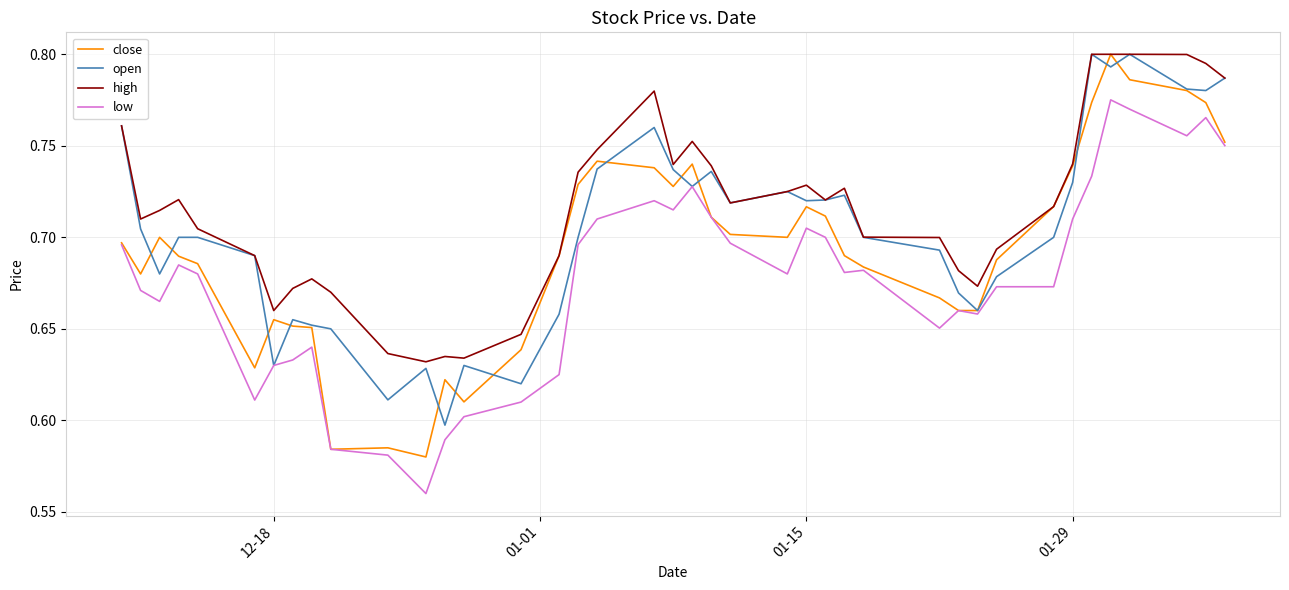

Which series has the largest total across all categories?

high